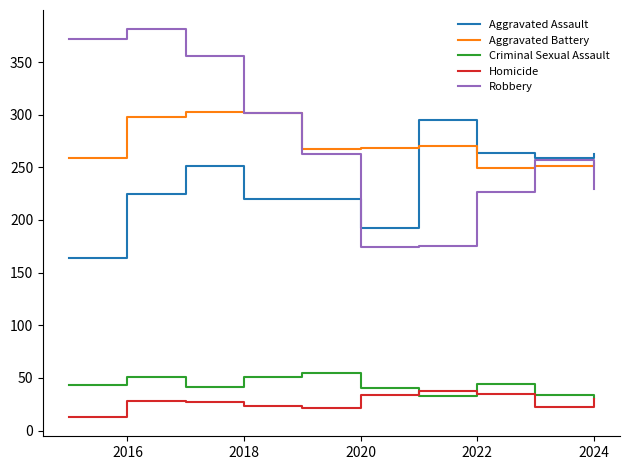

How many lines are shown in the chart?

5